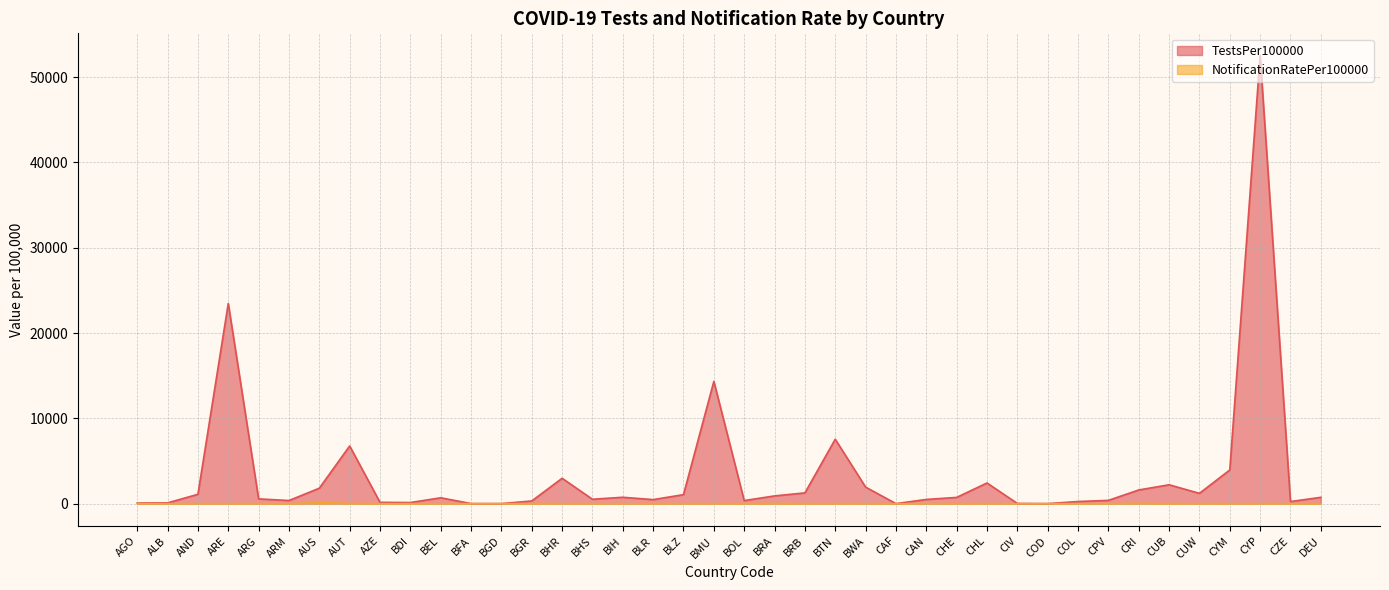

Between BDI and AZE, which is larger?

AZE